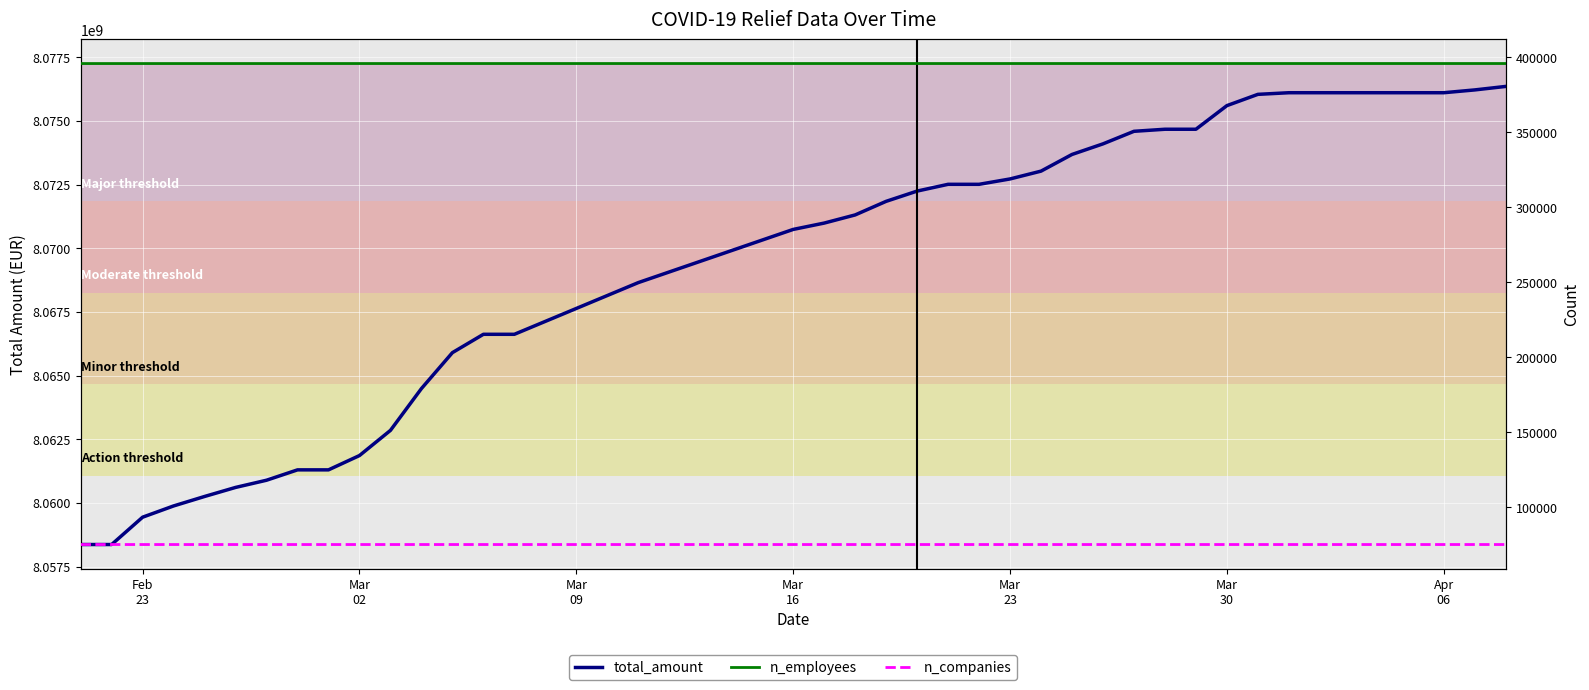

True or false: n_employees has a value of 395977 at Mar 30.

True